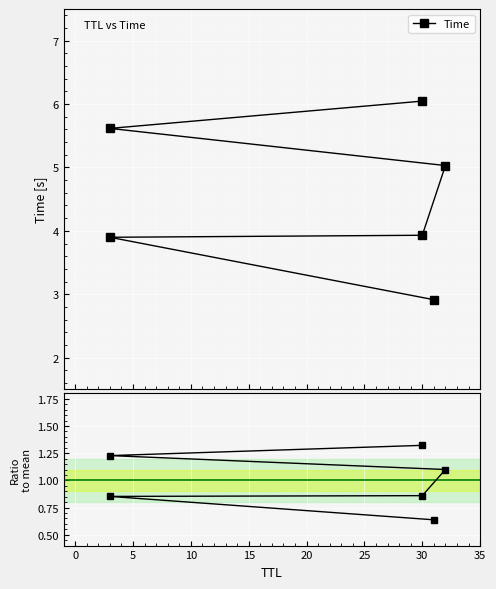

Is the value of Ratio to mean at 30 greater than the value of Time at 30?

No